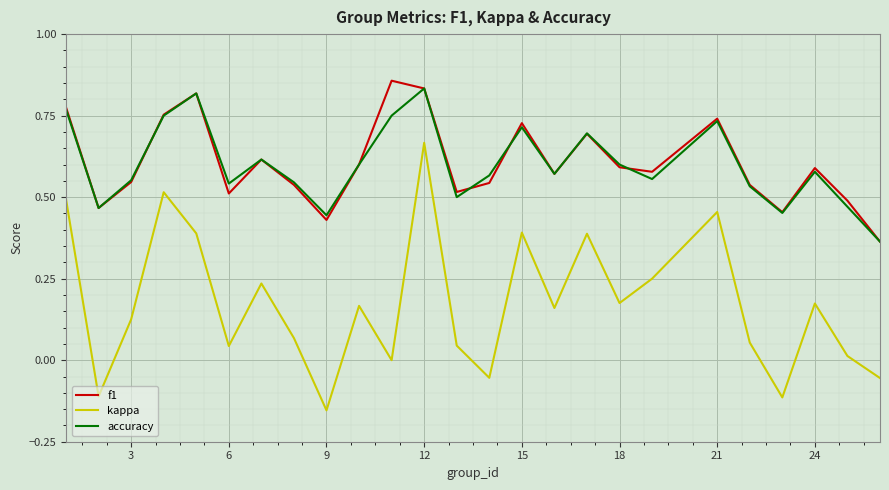

True or false: kappa and f1 cross at least once.

False